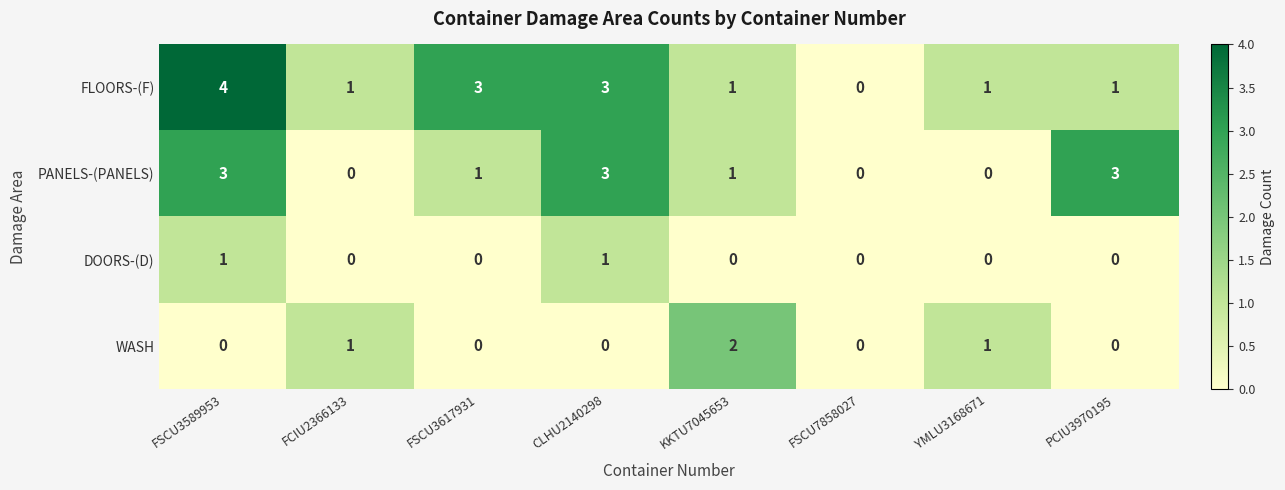

Where does the FLOORS-(F) series first go above 1?

FSCU3589953